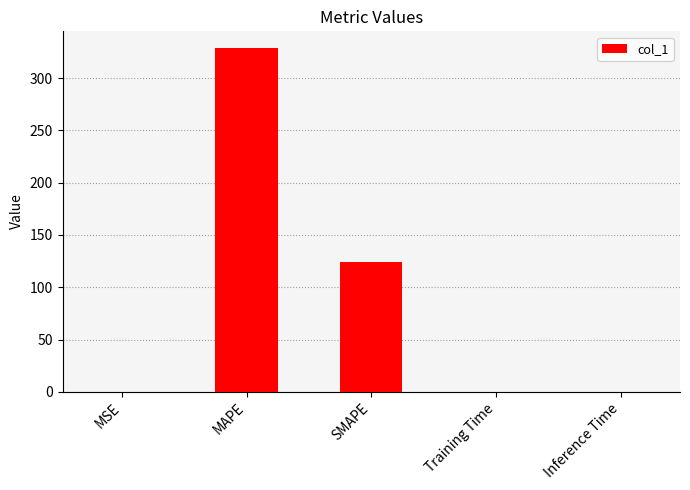

True or false: the data shows 328.4 at MAPE.

True